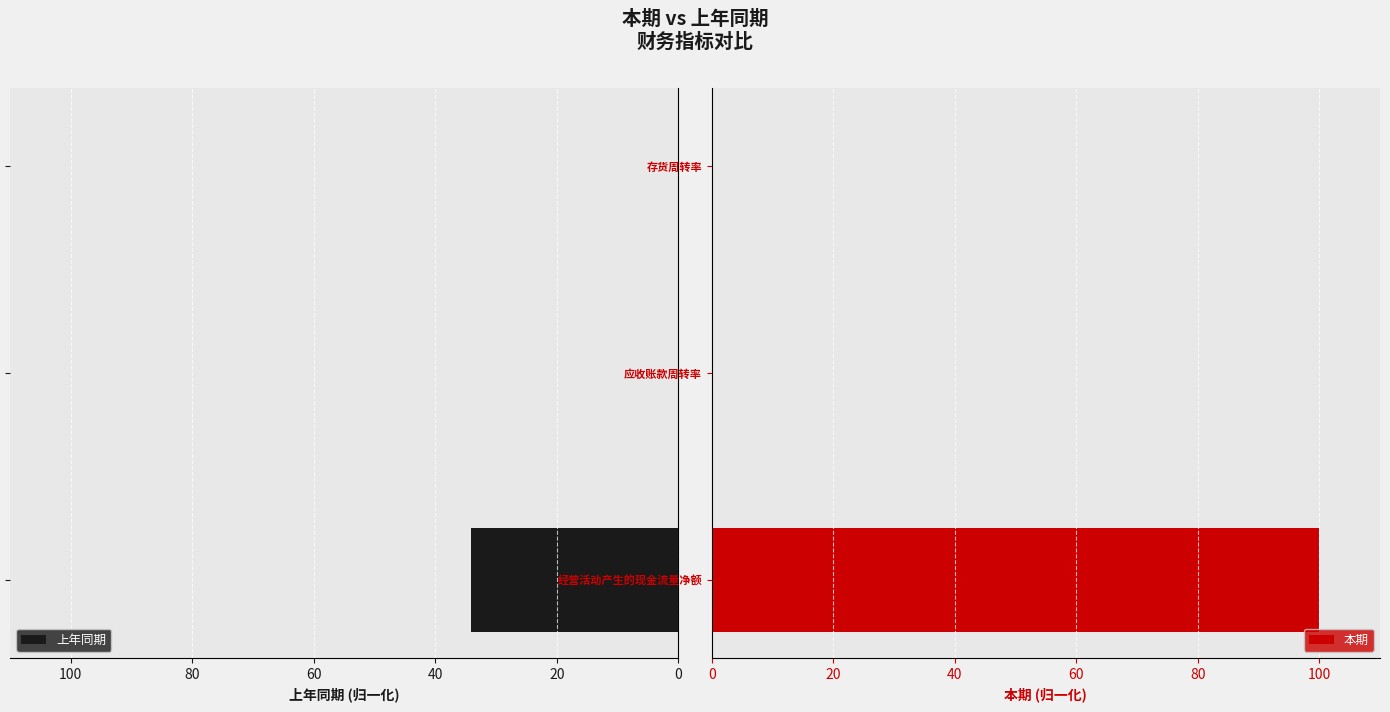

List the series in order of their overall mean, highest first.

本期, 上年同期